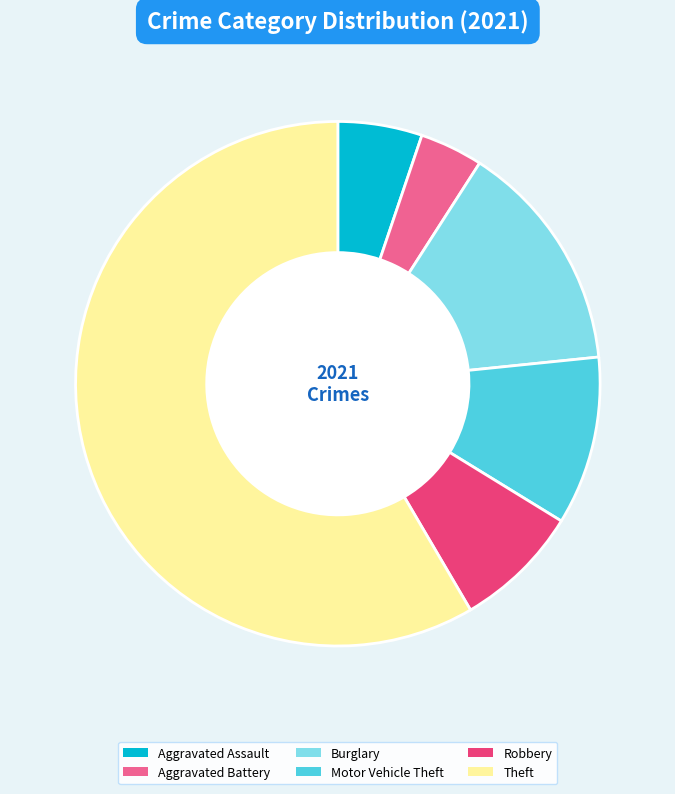

True or false: Burglary accounts for 23% of the total.

False